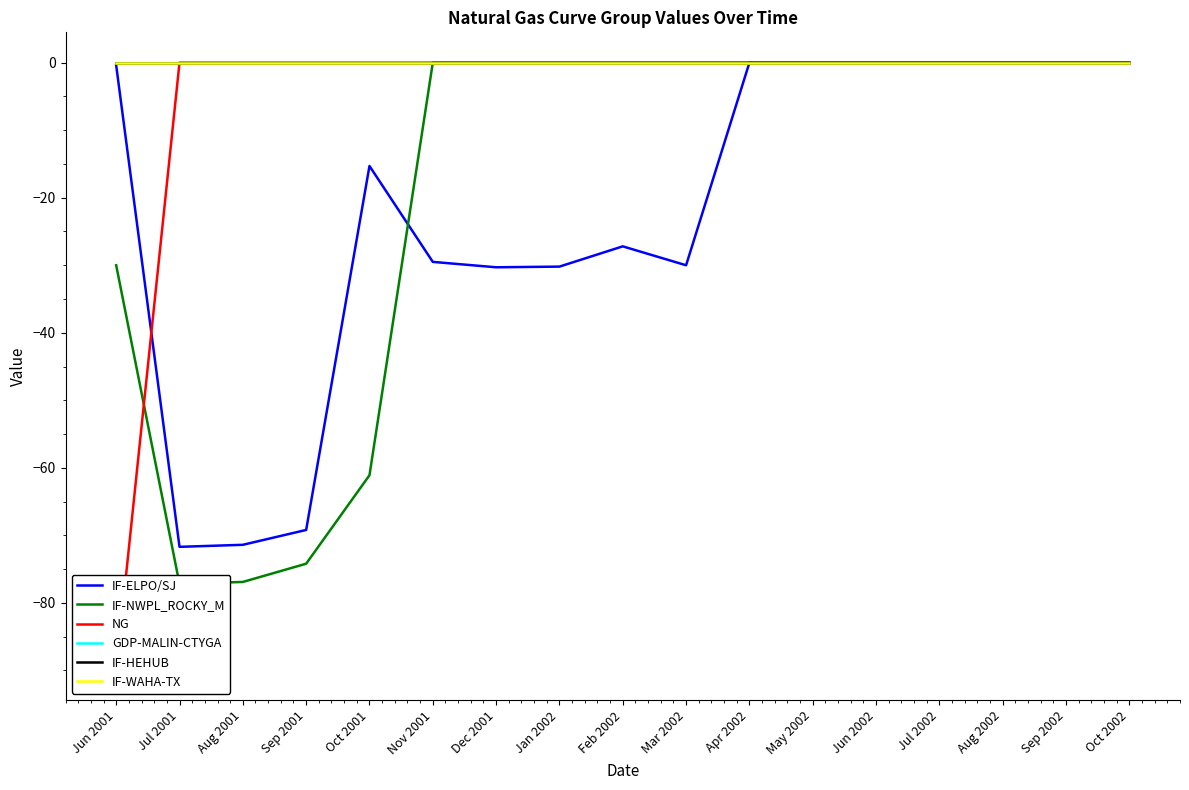

How many data points in IF-NWPL_ROCKY_M are less than 0?

5